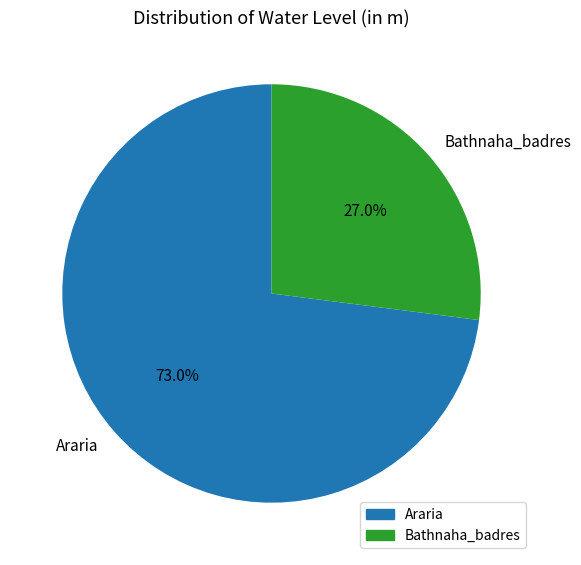

Is there any slice that represents more than half of the pie?

Yes